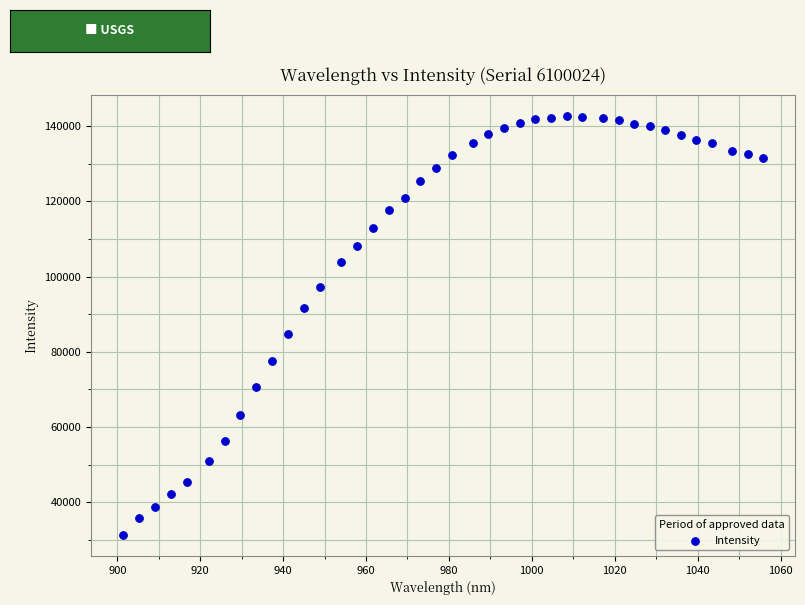

What Y value in the scatter plot is closest to 87043?

84721